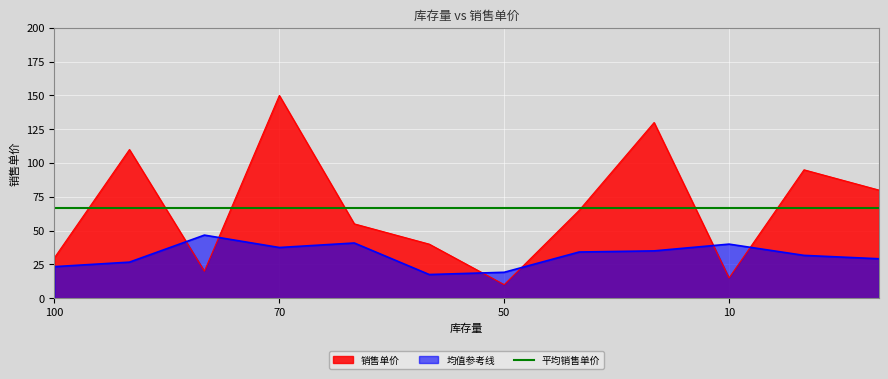

Where is the data nearest to the value 80?

40